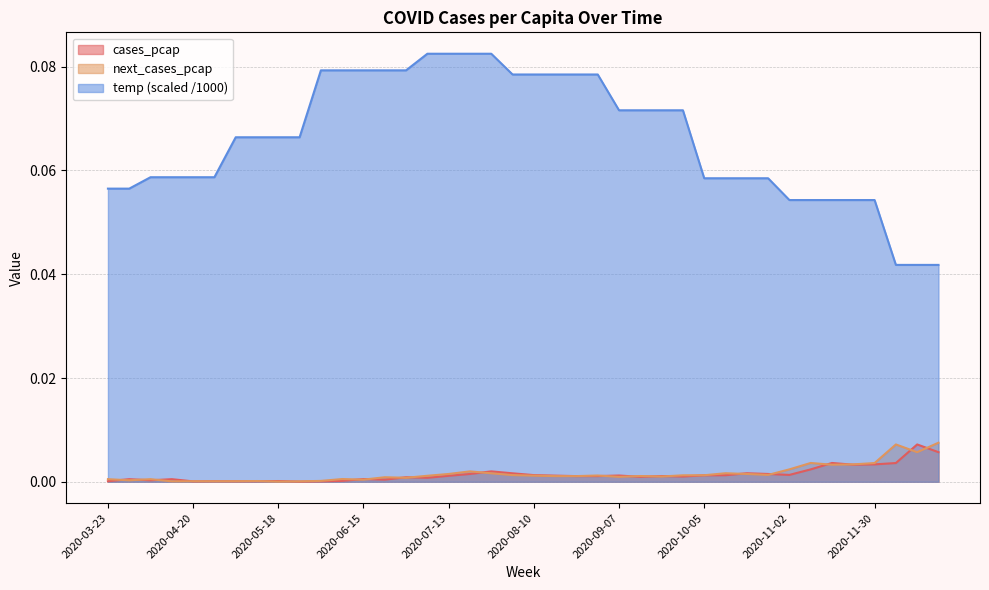

Reading right to left, extract all data points from this chart.

cases_pcap: 0.0	0.0	0.0	0.0	0.0	0.0	0.0	0.0	0.0	0.0	0.0	0.0	0.0	0.0	0.0	0.0	0.0	0.0	0.0	0.0	0.0	0.0	0.0	0.0	0.0	0.0	0.0	0.0	0.0	0.0	0.0	0.0	0.0	0.0	0.0	0.0	0.0	0.0	0.0	0.0
next_cases_pcap: 0.0	0.0	0.0	0.0	0.0	0.0	0.0	0.0	0.0	0.0	0.0	0.0	0.0	0.0	0.0	0.0	0.0	0.0	0.0	0.0	0.0	0.0	0.0	0.0	0.0	0.0	0.0	0.0	0.0	0.0	0.0	0.0	0.0	0.0	0.0	0.0	0.0	0.0	0.0	0.0
temp: 0.0	0.0	0.0	0.1	0.1	0.1	0.1	0.1	0.1	0.1	0.1	0.1	0.1	0.1	0.1	0.1	0.1	0.1	0.1	0.1	0.1	0.1	0.1	0.1	0.1	0.1	0.1	0.1	0.1	0.1	0.1	0.1	0.1	0.1	0.1	0.1	0.1	0.1	0.1	0.1